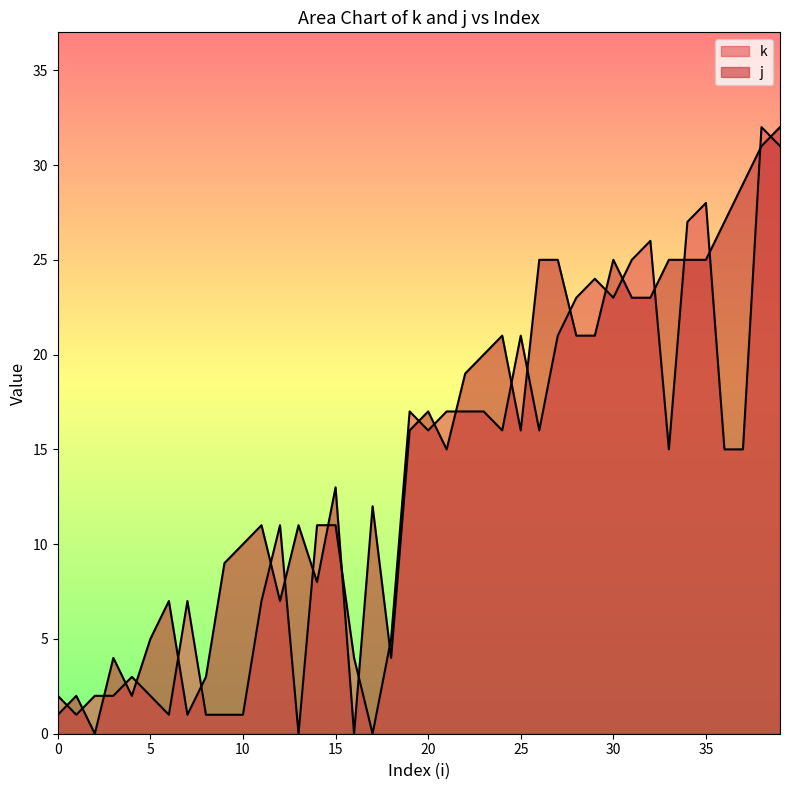

Where do k and j first cross each other?

0 and 1